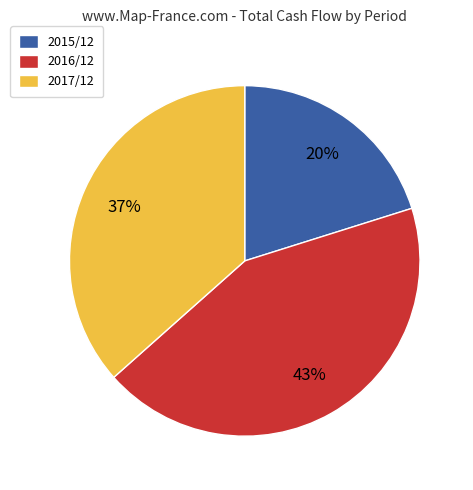

What percentage is the 2016/12 slice, to the nearest percent?

43%